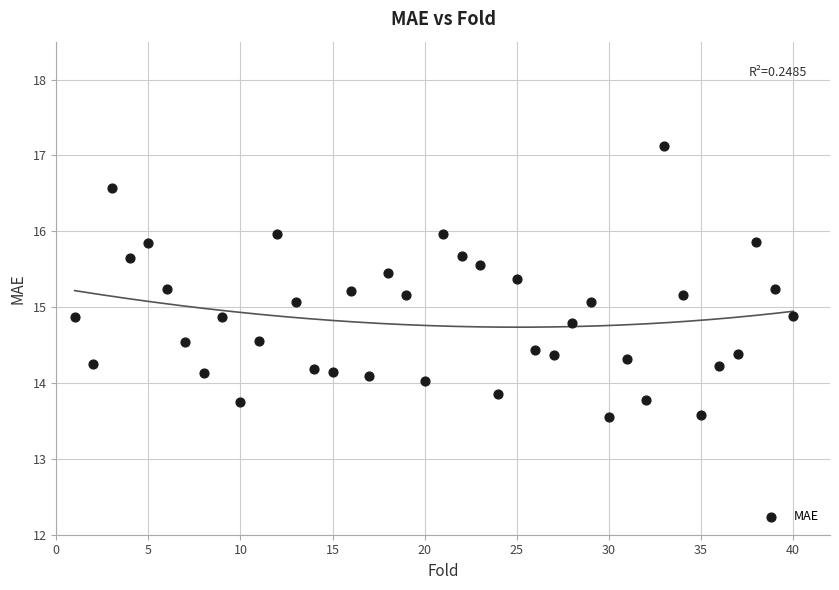

What is the range of Y values (max minus min)?

3.6